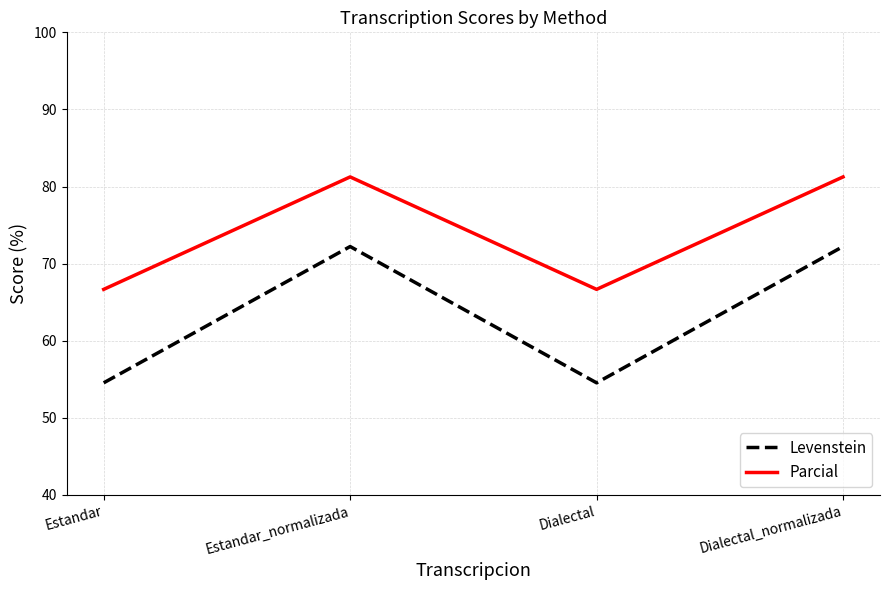

At how many categories does at least one series exceed 70?

2